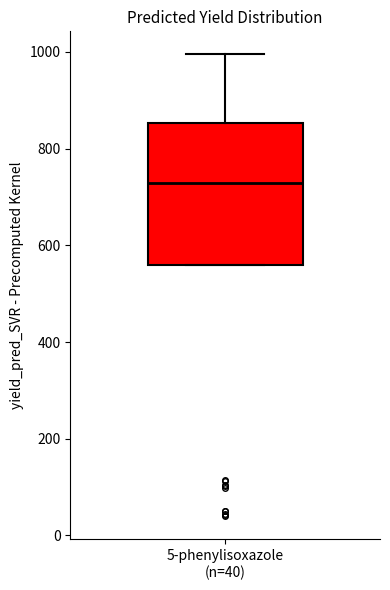

Read this box plot against the y-axis: the position of the median line, the range covered by the box, and the ends of both whiskers. The values are not printed on the chart, so give them approximately, as read against the axis.

median 720, box 560 to 860, whiskers 560 to 1000